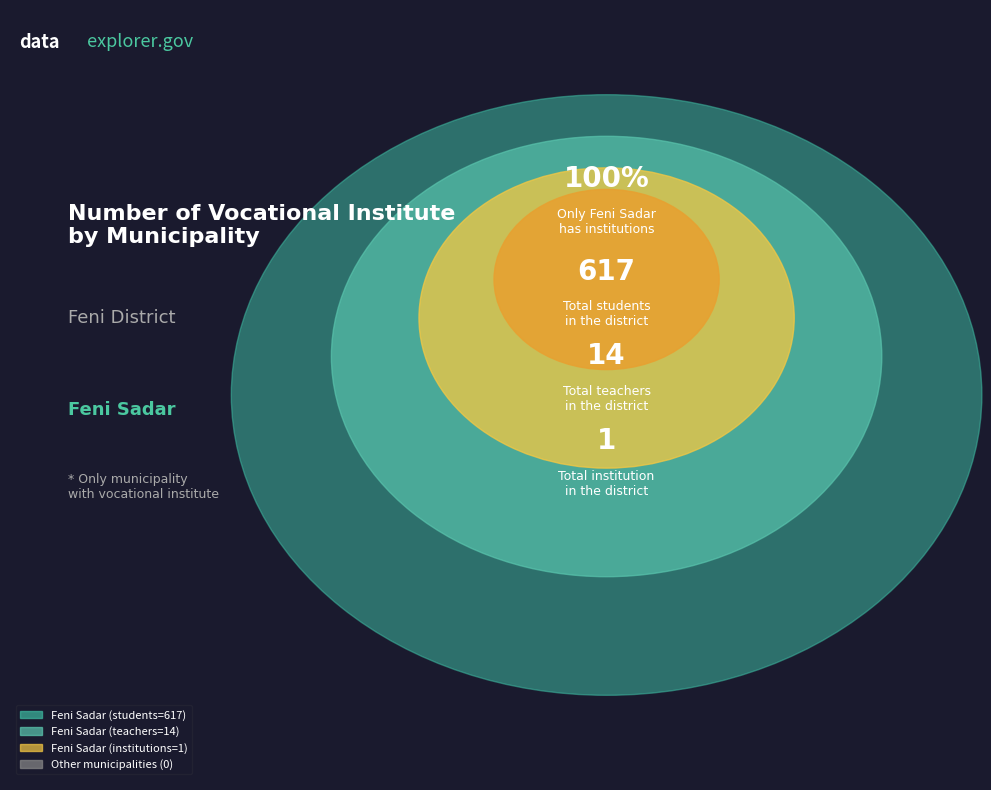

The Sonagazi slice represents 13% of the pie. True or false?

False